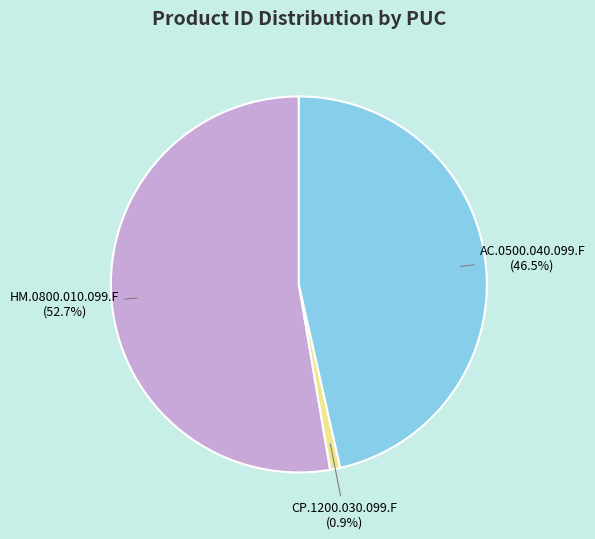

True or false: CP.1200.030.099.F accounts for 1% of the total.

True